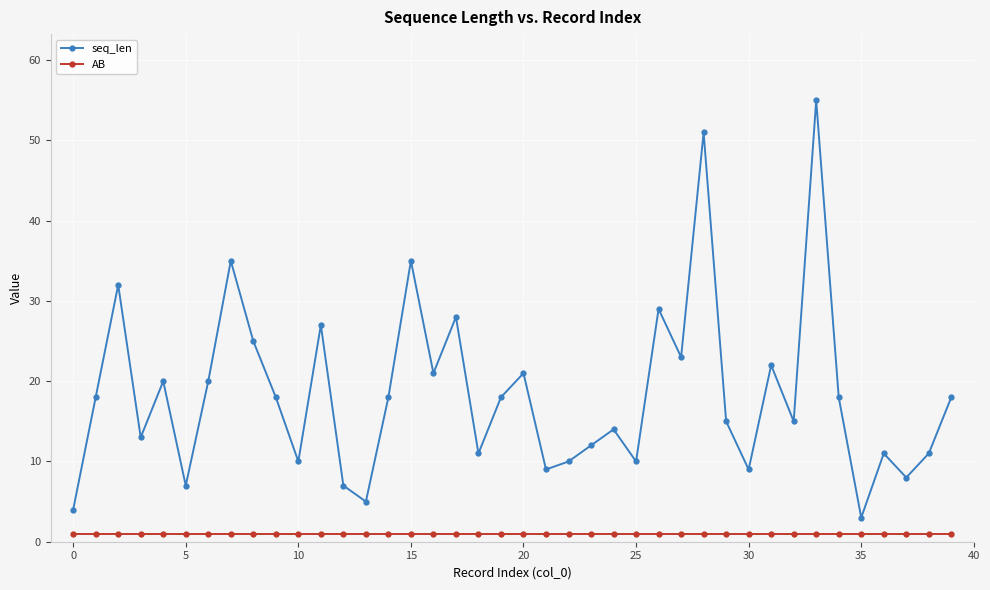

Reading left to right, what are all the values shown in this chart?

seq_len: 4	18	32	13	20	7	20	35	25	18	10	27	7	5	18	35	21	28	11	18	21	9	10	12	14	10	29	23	51	15	9	22	15	55	18	3	11	8	11	18
AB: 1	1	1	1	1	1	1	1	1	1	1	1	1	1	1	1	1	1	1	1	1	1	1	1	1	1	1	1	1	1	1	1	1	1	1	1	1	1	1	1